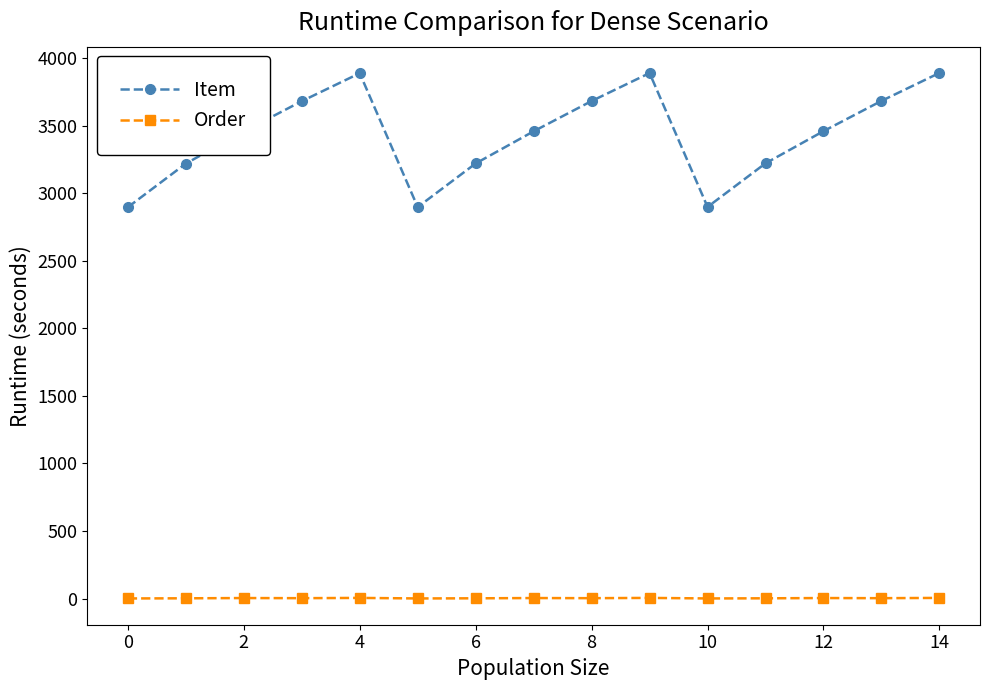

What is the average value of the Item series?

3430